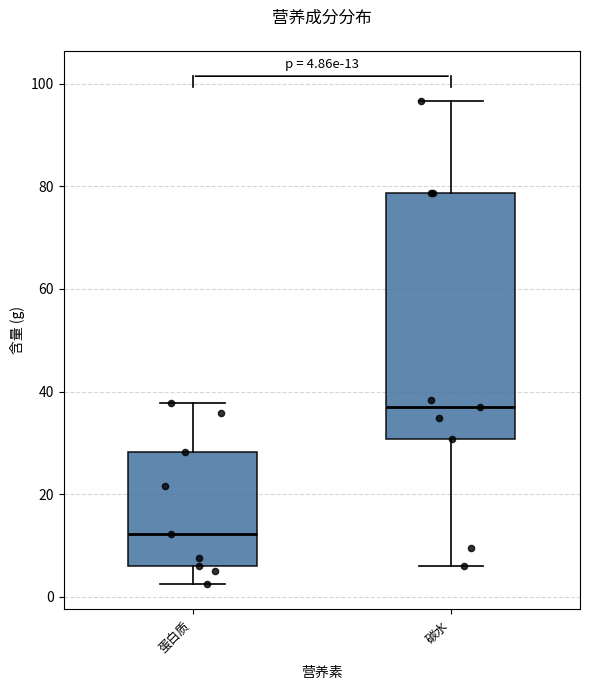

Which box has the highest median line?

碳水